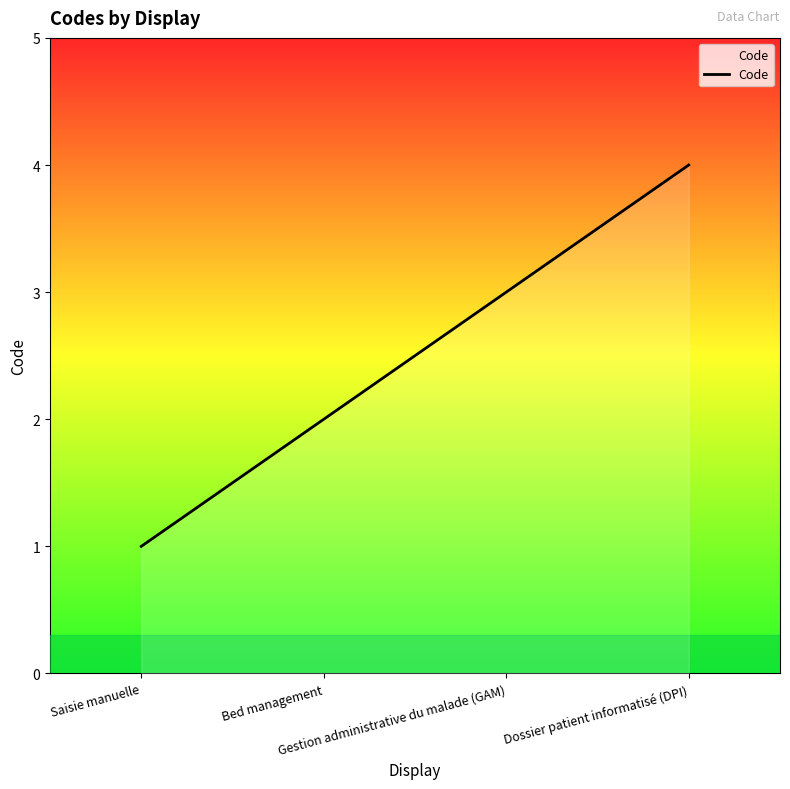

Which label corresponds to the smallest value in the chart?

Saisie manuelle